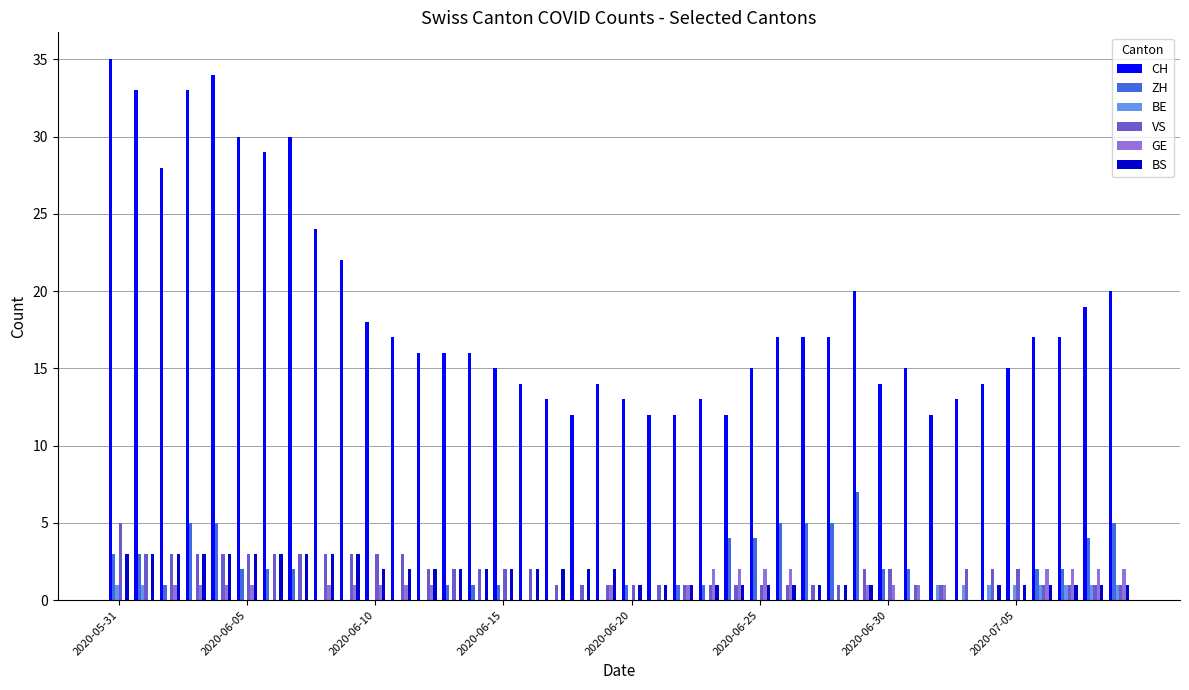

What is the sum of all VS values?

76